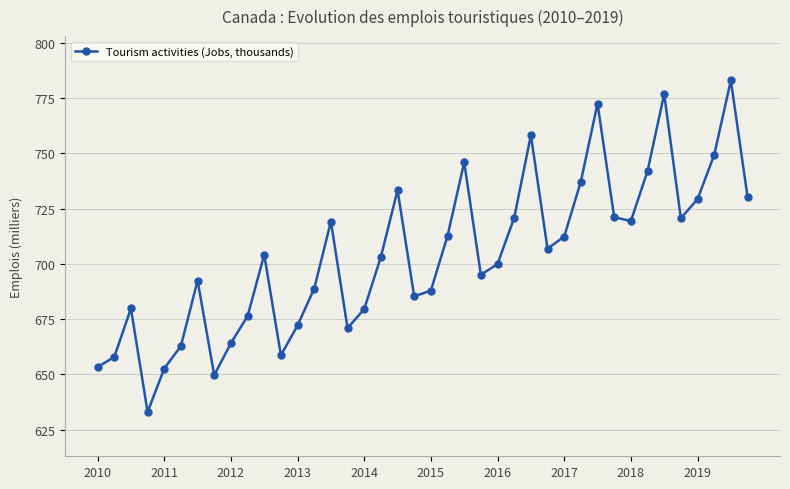

How many interior local valleys (lower than both neighbors) does the data have?

9